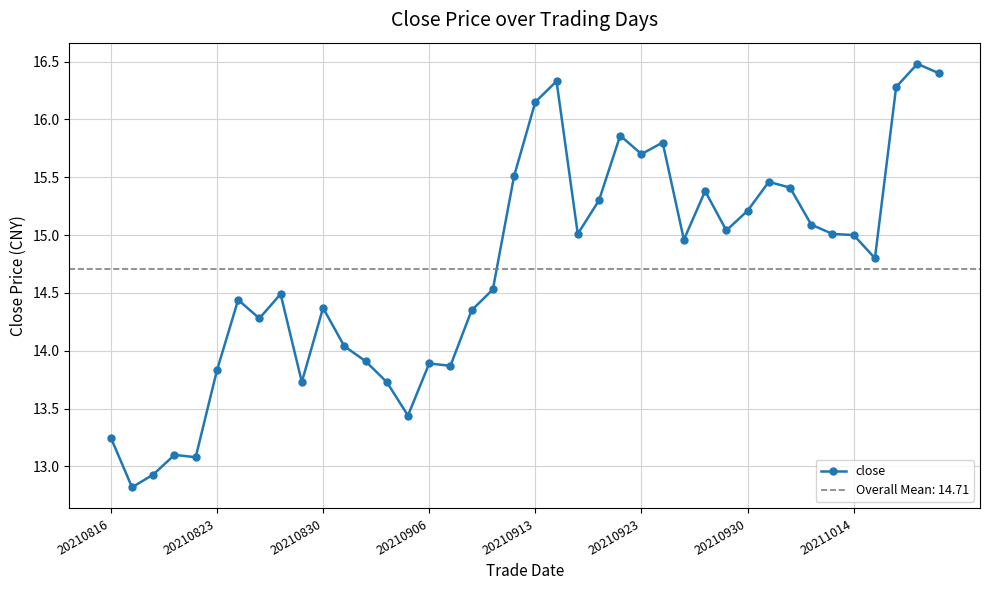

What is the change in value from 13 to 17?

+0.6